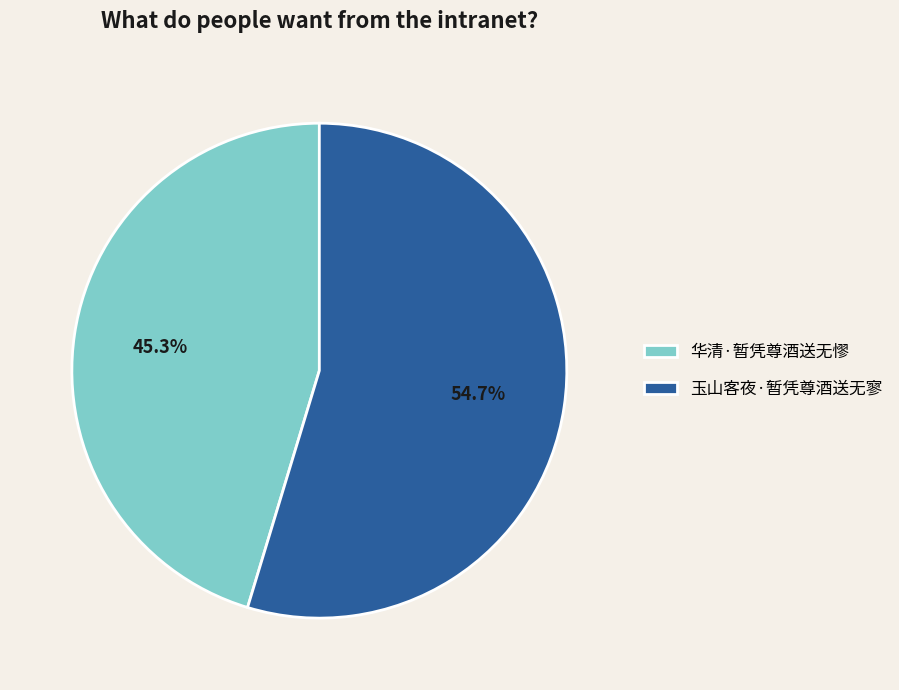

Which category has the biggest portion of the pie?

玉山客夜·暂凭尊酒送无寥